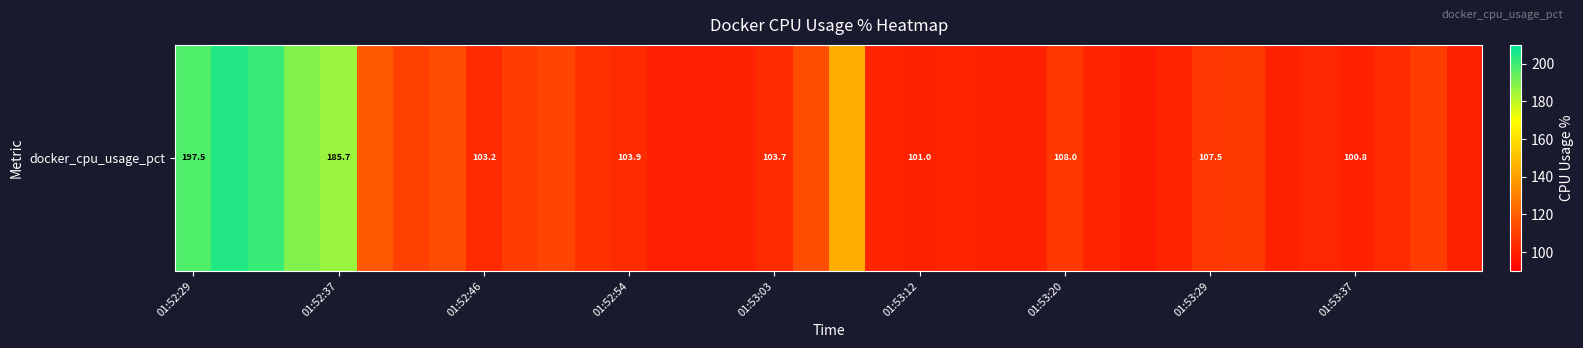

What is the minimum value shown in the chart?

99.2